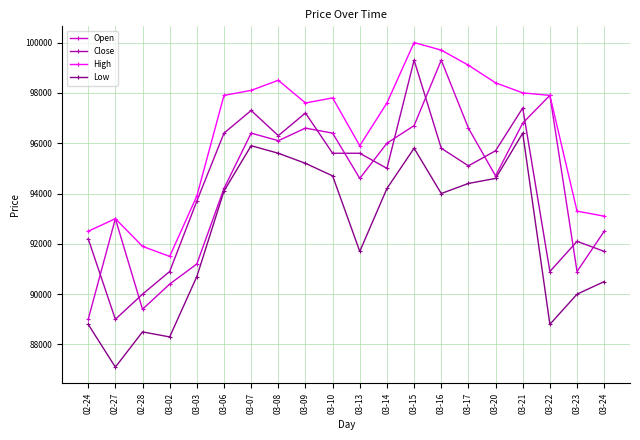

Reading right to left, list all the values displayed in this chart.

Open: 92500	90900	97900	96800	94700	96600	99300	96700	96000	94600	96400	96600	96100	96400	94200	91200	90400	89400	93000	89000
Close: 91700	92100	90900	97400	95700	95100	95800	99300	95000	95600	95600	97200	96300	97300	96400	93700	90900	90000	89000	92200
High: 93100	93300	97900	98000	98400	99100	99700	100000	97600	95900	97800	97600	98500	98100	97900	93900	91500	91900	93000	92500
Low: 90500	90000	88800	96400	94600	94400	94000	95800	94200	91700	94700	95200	95600	95900	94100	90700	88300	88500	87100	88800